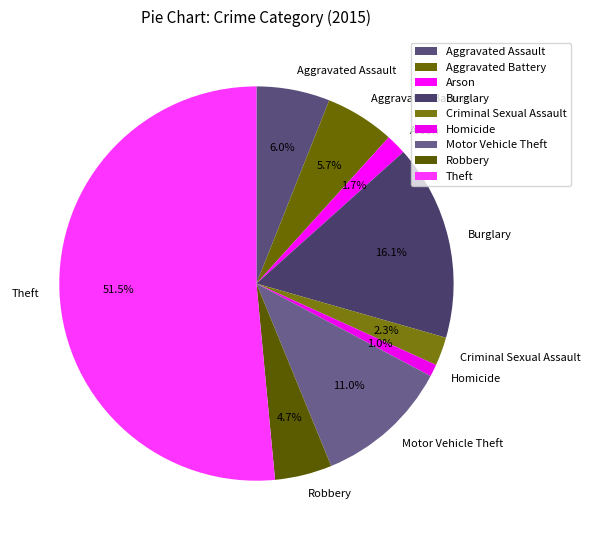

How many slices are in this pie chart?

9